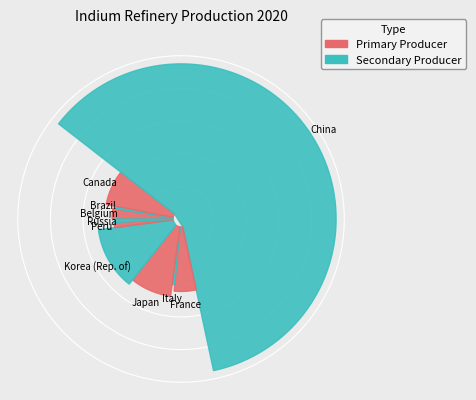

Rank the categories by value from lowest to highest.

Brazil, Italy, Russia, Peru, Belgium, France, Canada, Japan, Korea (Rep. of), China